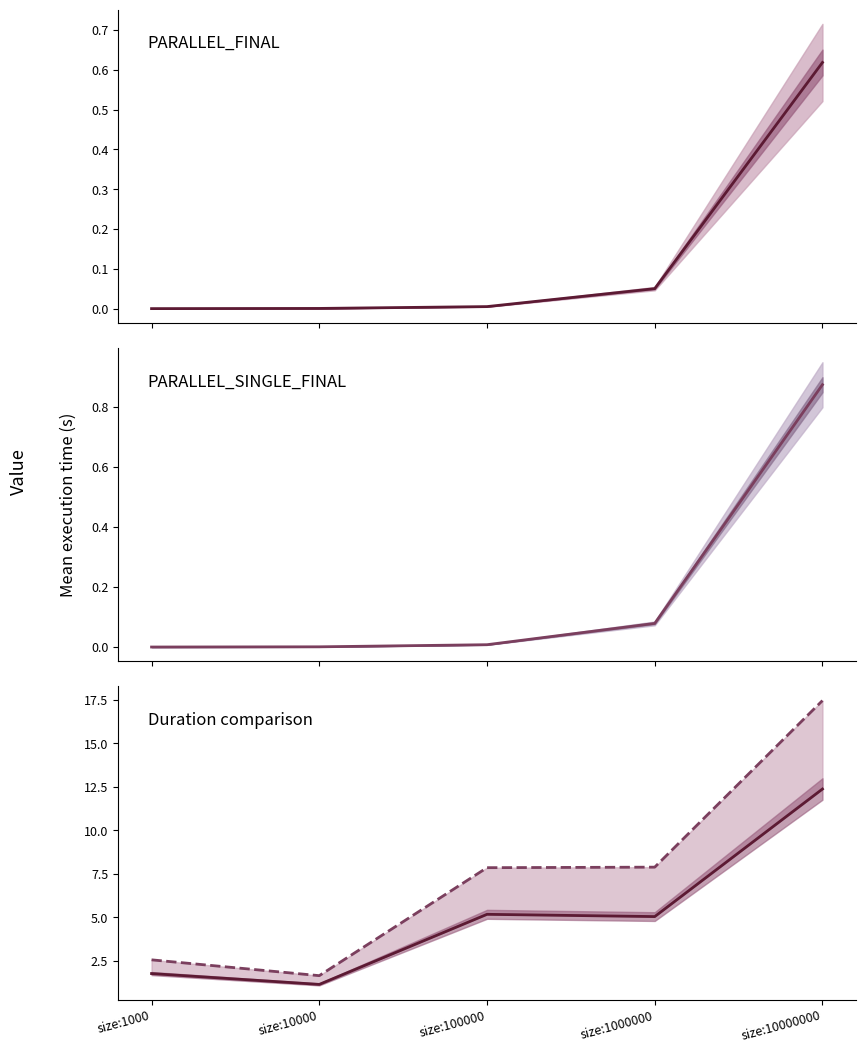

True or false: PARALLEL_FINAL Mean and PARALLEL_SINGLE_FINAL Duration intersect in this chart.

False